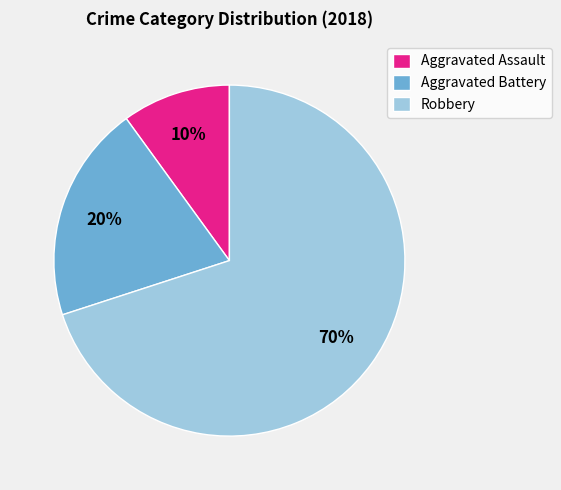

Which has a higher value, Robbery or Aggravated Assault?

Robbery